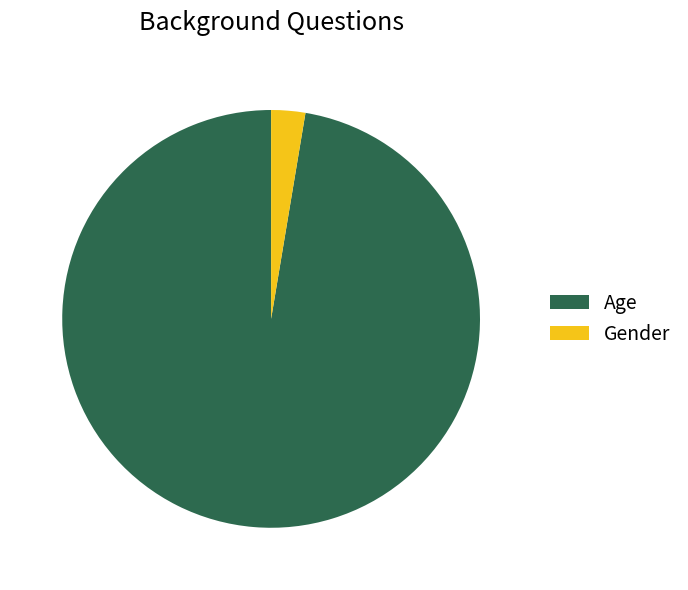

Is it true that Age is 83% of the pie?

False